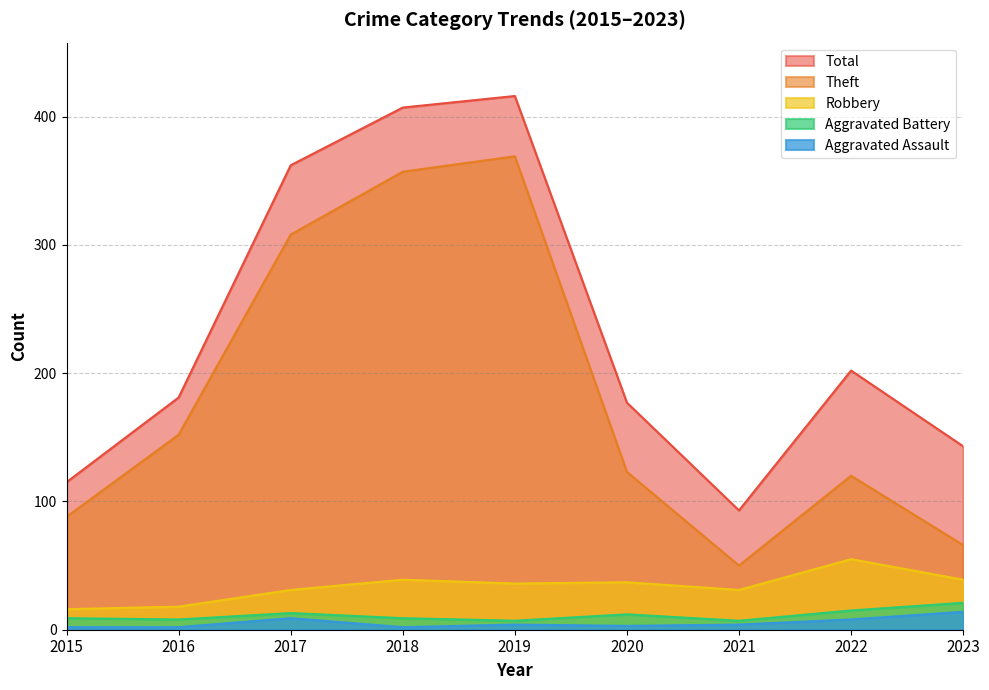

What is the value of the Theft point at the 4th from the left?

357